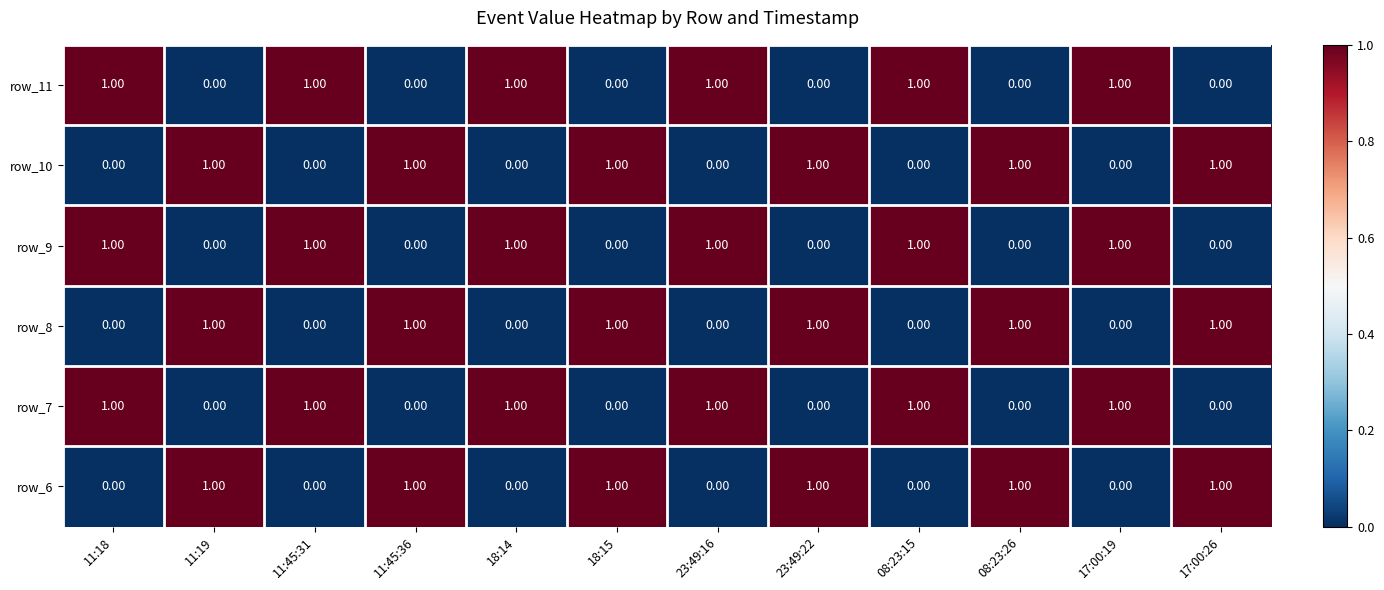

What is the maximum value shown in the chart?

1